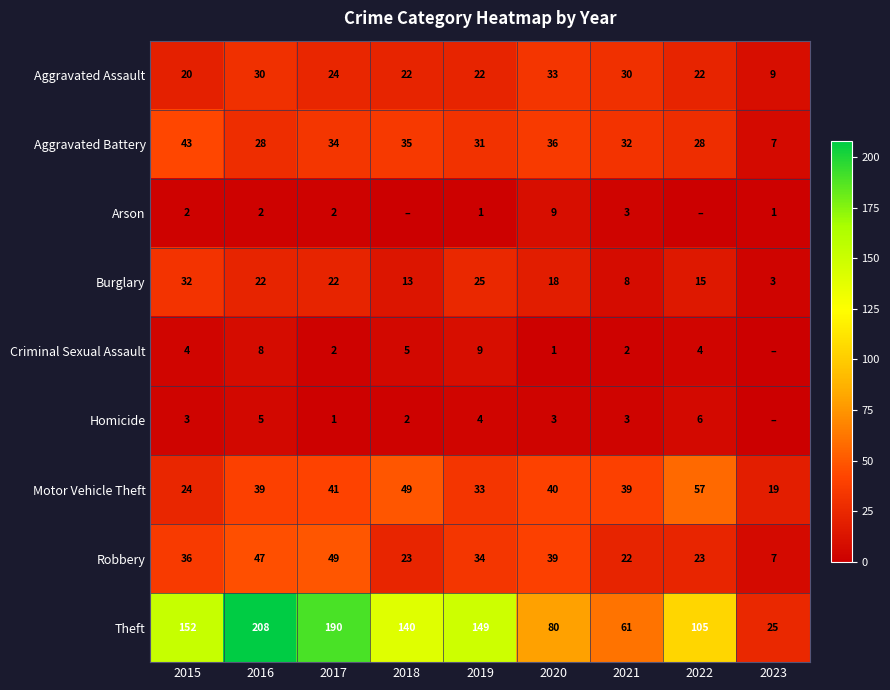

How many data points in Aggravated Assault are less than 22?

2